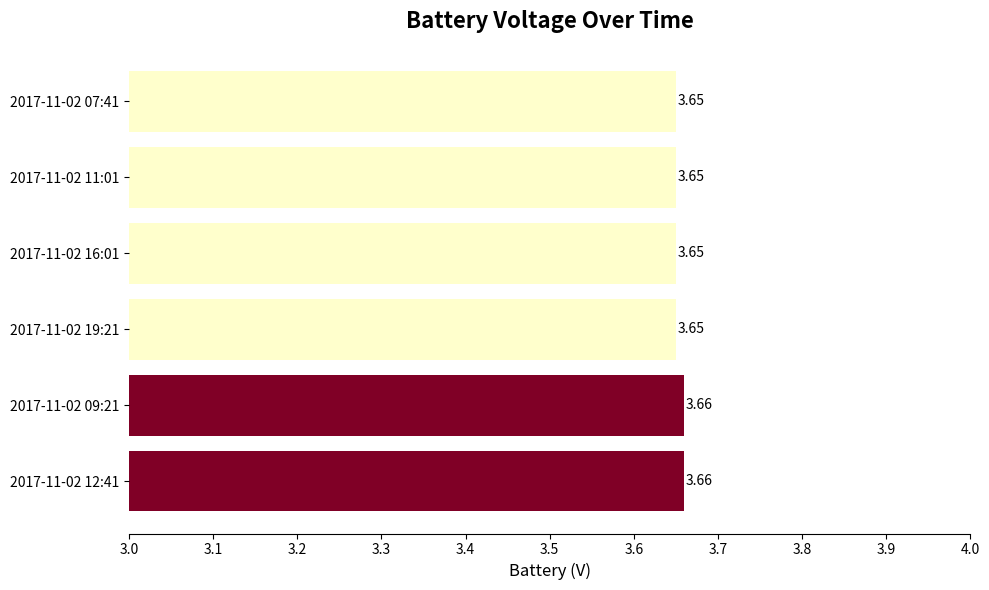

Approximately how many times larger is the value at 2017-11-02 19:21 compared to 2017-11-02 09:21?

1.0